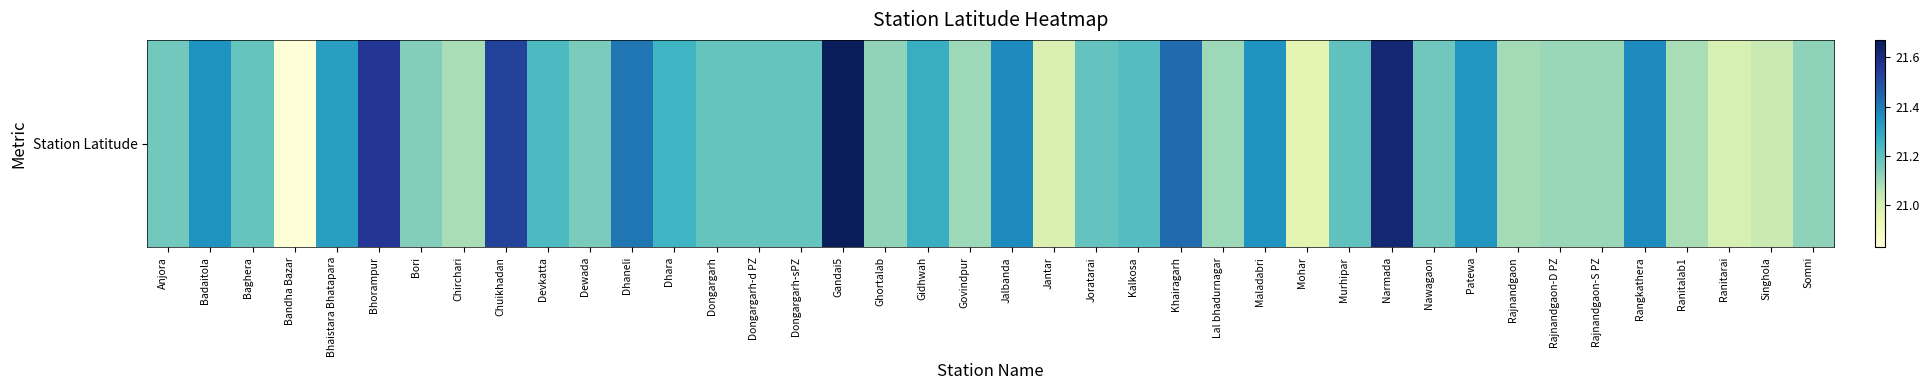

The value at Dhara is 21.3. True or false?

True